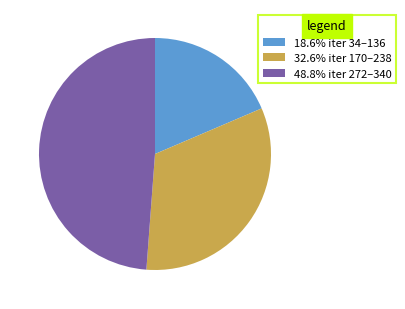

Combined, do 32.6% iter 170–238 and 48.8% iter 272–340 account for over 50%?

Yes